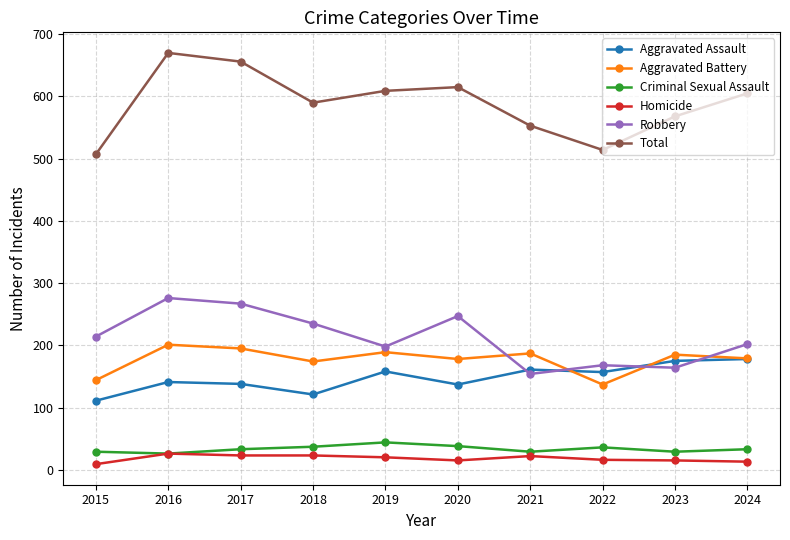

True or false: Total has a value of 514 at 2022.

True